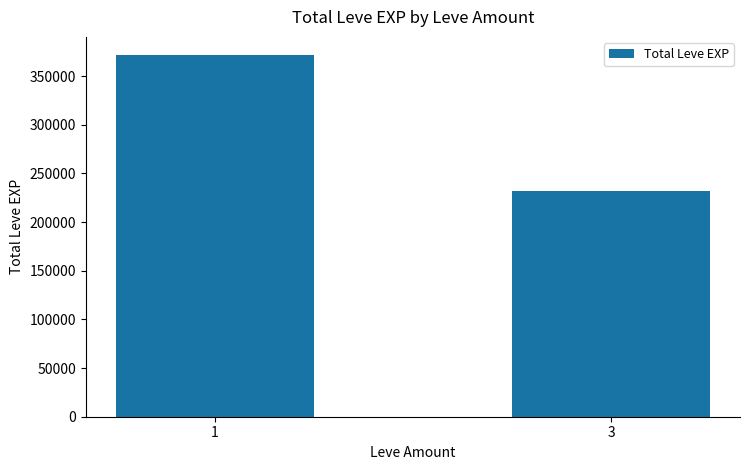

Which label corresponds to the largest value in the chart?

1